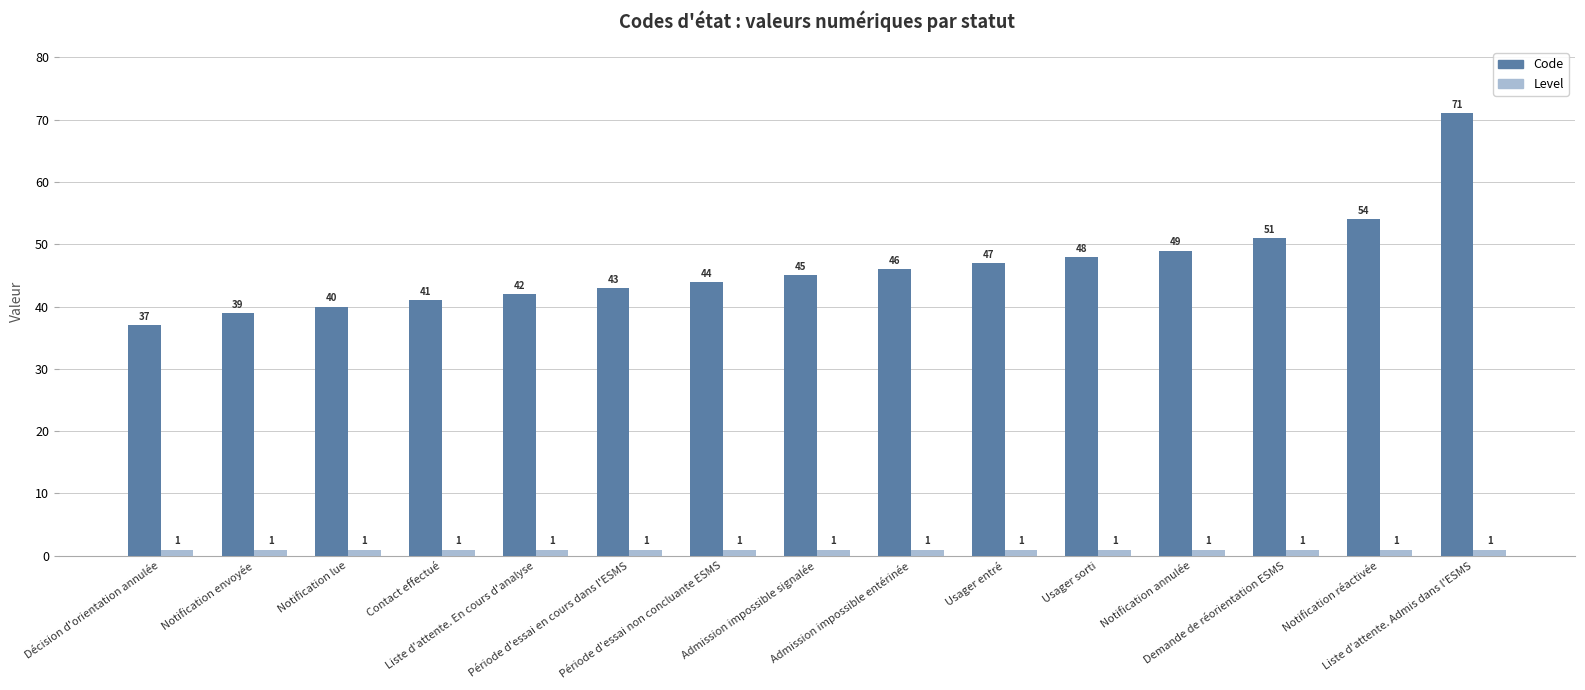

What is the sum of the Level values at Contact effectué and Notification envoyée?

2